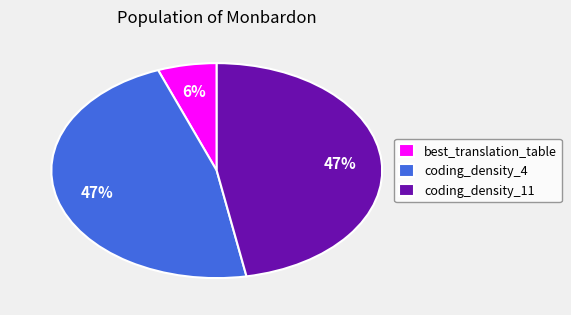

Combined, do coding_density_4 and coding_density_11 account for over 50%?

Yes